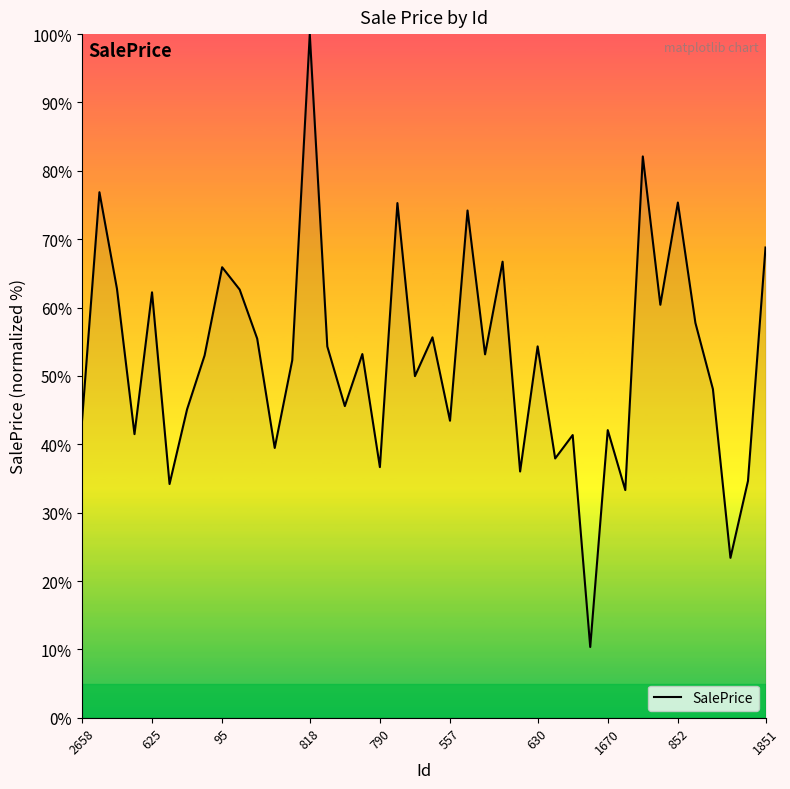

What is the maximum value shown in the chart?

100.0